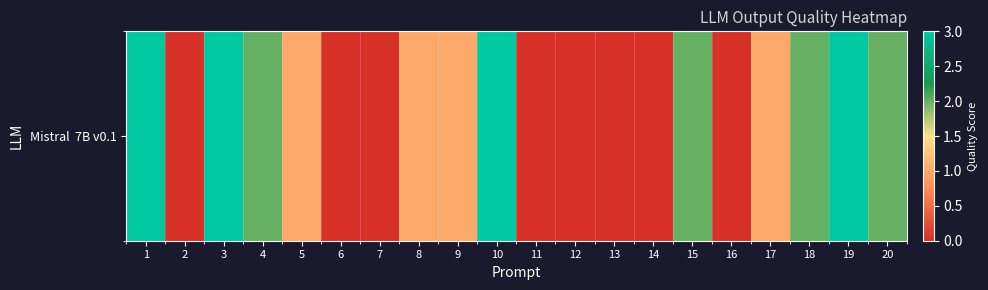

True or false: the data shows 1 at 15.

False